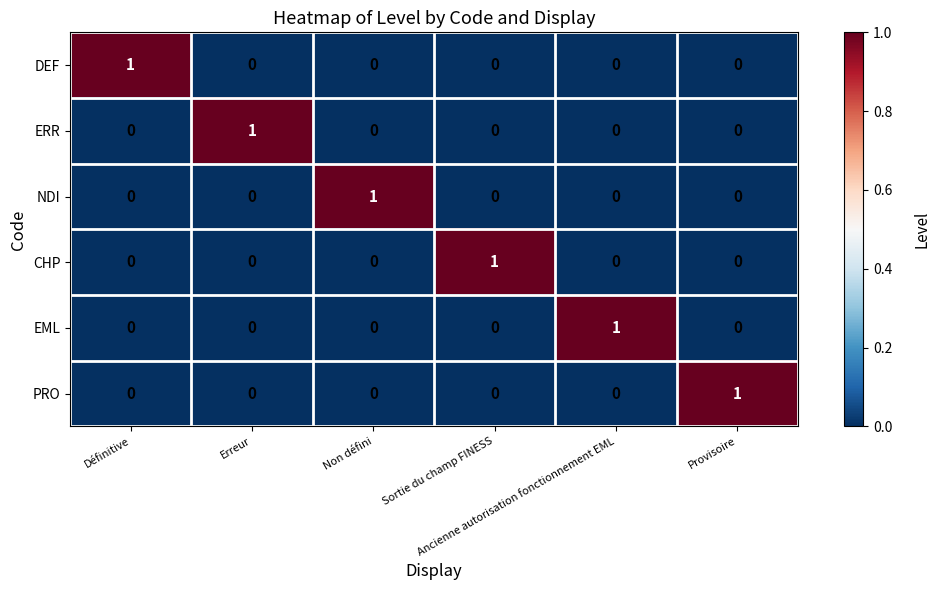

Count the ERR values in the range 0 to 1.

6